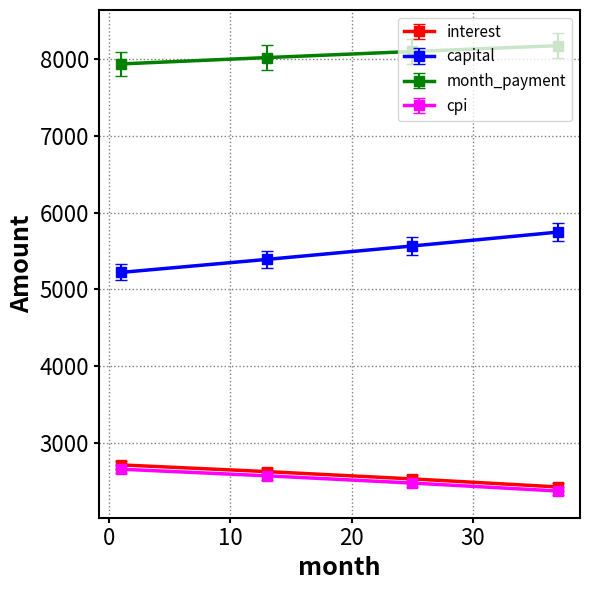

List the series in order of their peak value, highest first.

month_payment, capital, interest, cpi